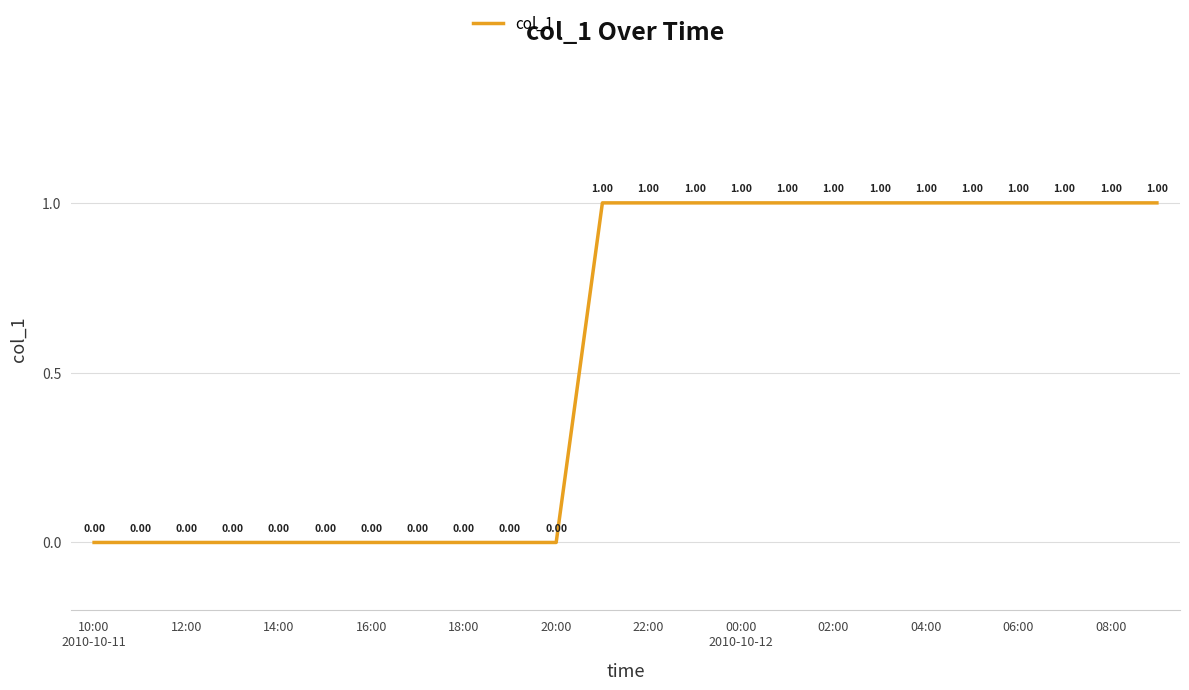

Reading left to right, what are all the values shown in this chart?

0	0	0	0	0	0	0	0	0	0	0	1	1	1	1	1	1	1	1	1	1	1	1	1